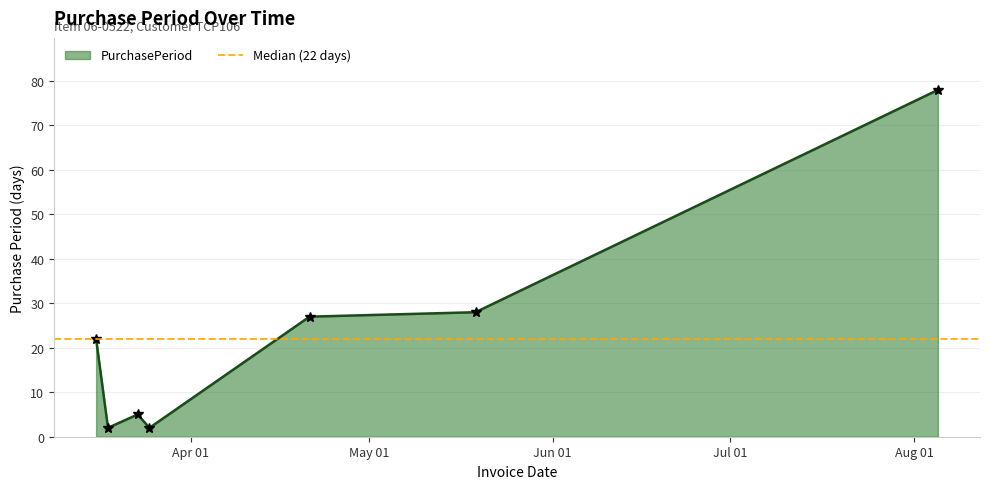

How many data points are less than 22?

3